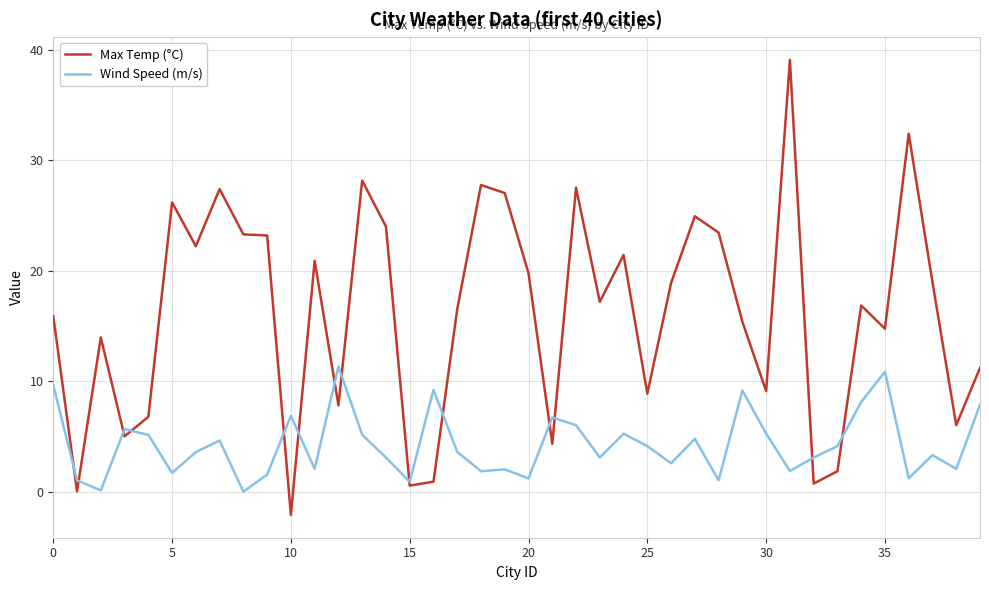

Which series has the largest total across all categories?

Max Temp (°C)